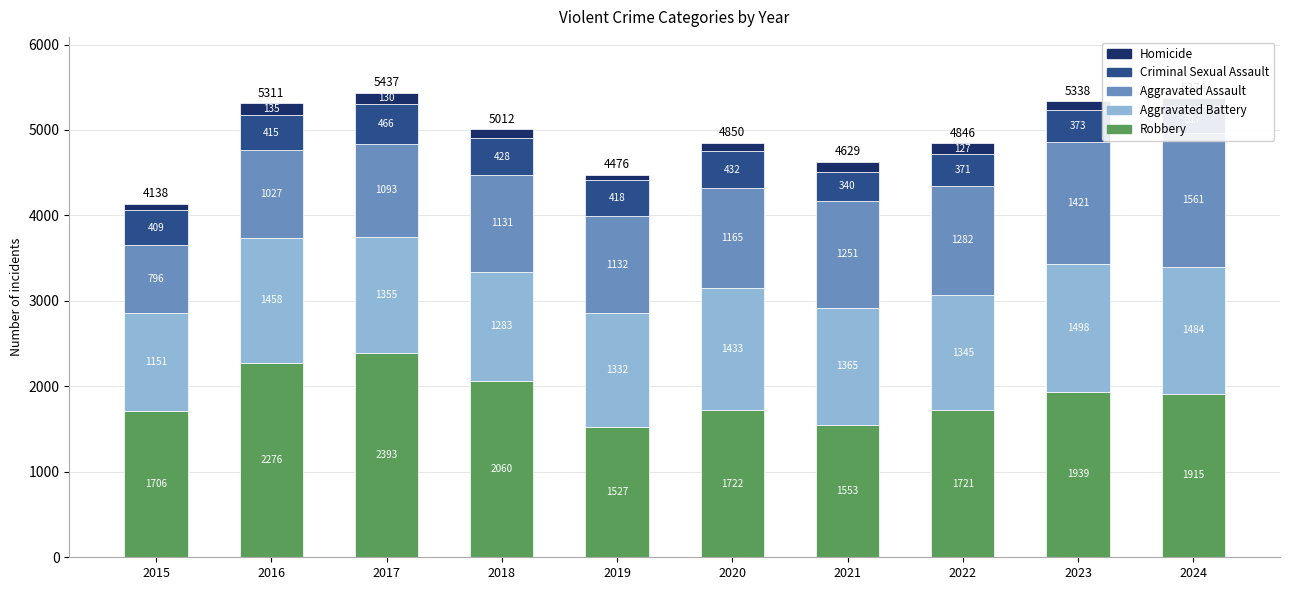

How many distinct data groups are displayed?

5